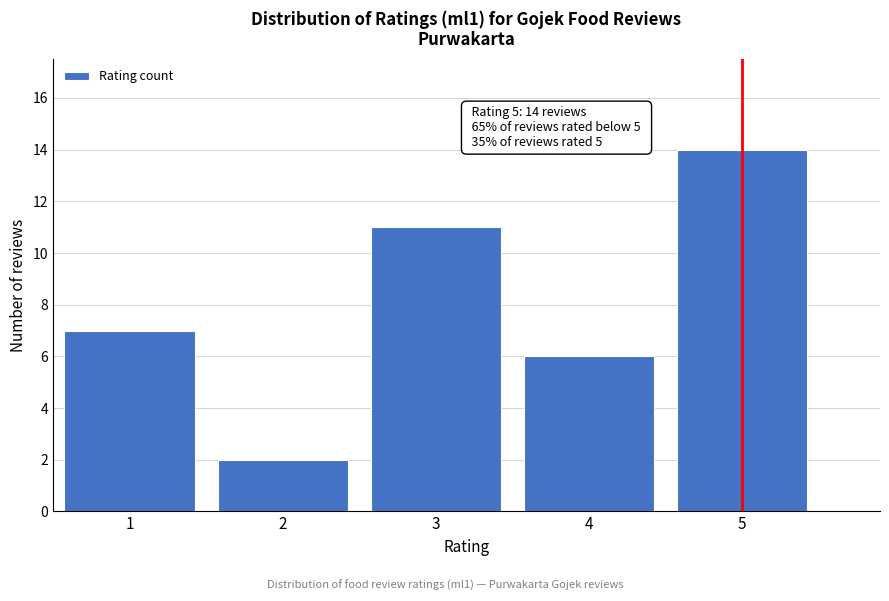

Over which range of the x-axis is the bar tallest?

4.5 to 5.5